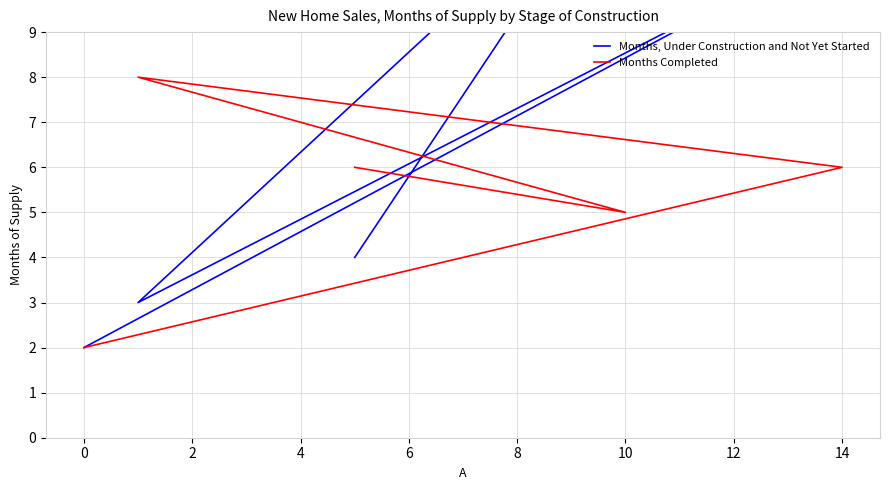

Which series ends up on top after the final intersection of Months, Under Construction and Not Yet Started and Months Completed?

Months Completed